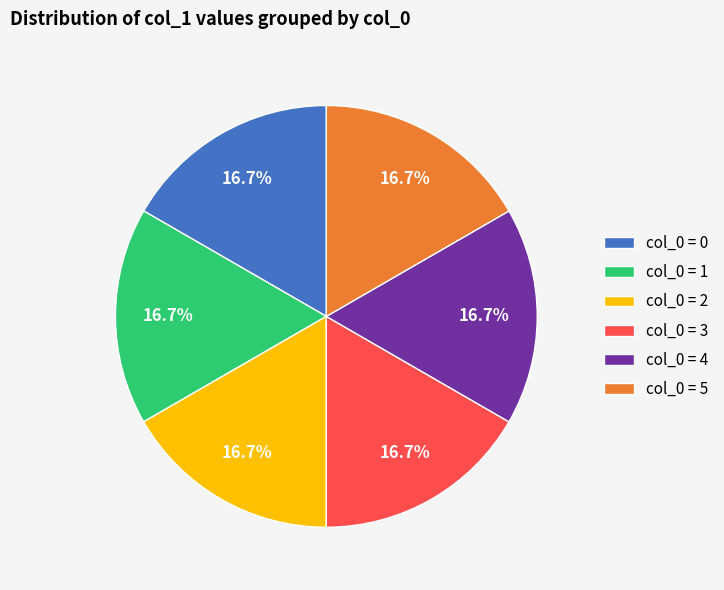

What portion of the pie excludes col_0 = 1?

83.3%